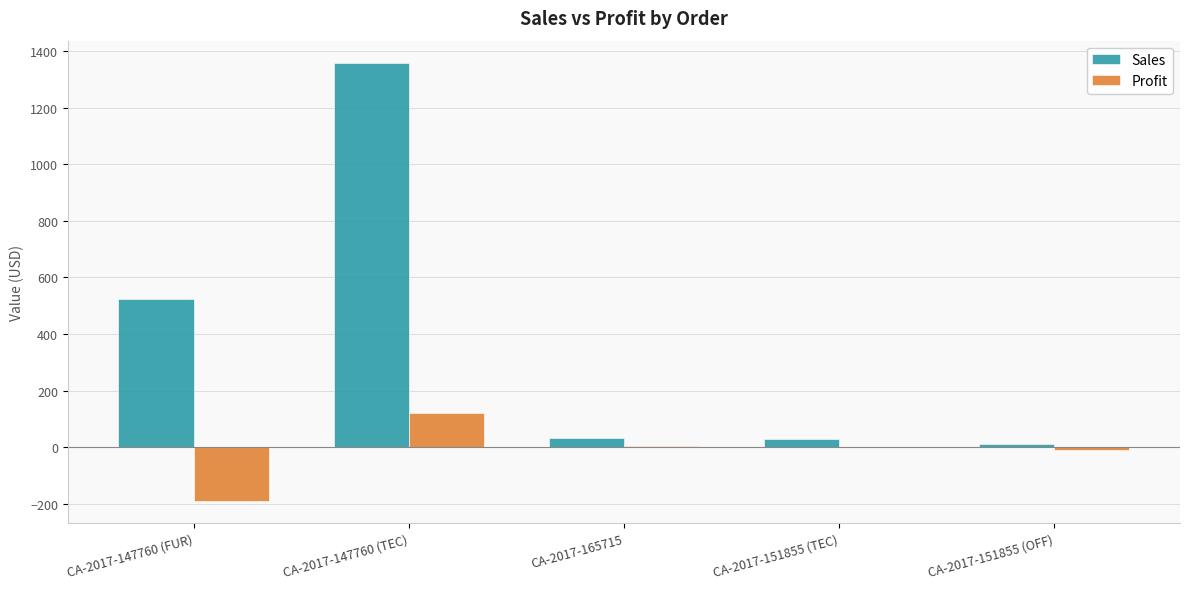

At which category is the sum across all series the highest?

CA-2017-147760 (TEC)